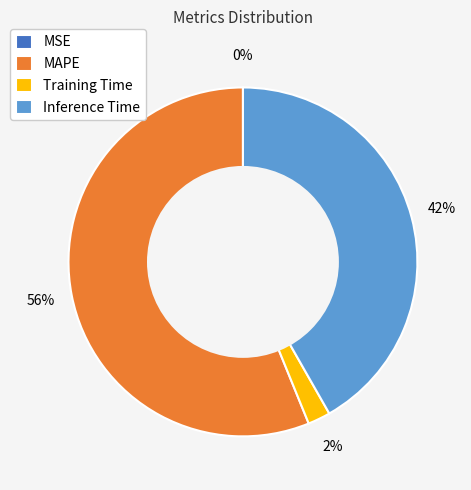

Which has a higher value, Inference Time or MAPE?

MAPE